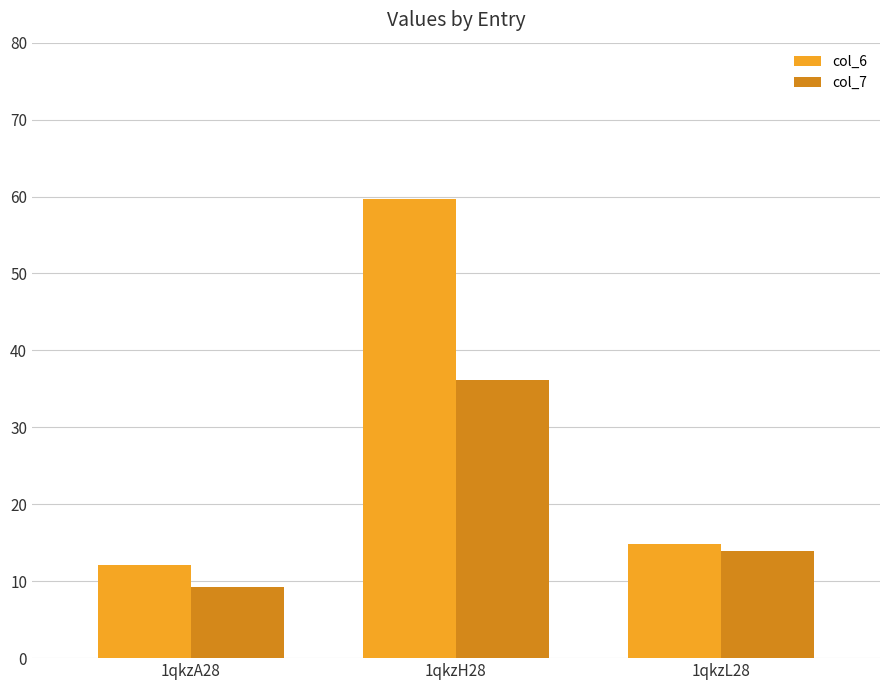

At which label is col_6 closest to 35?

1qkzL28